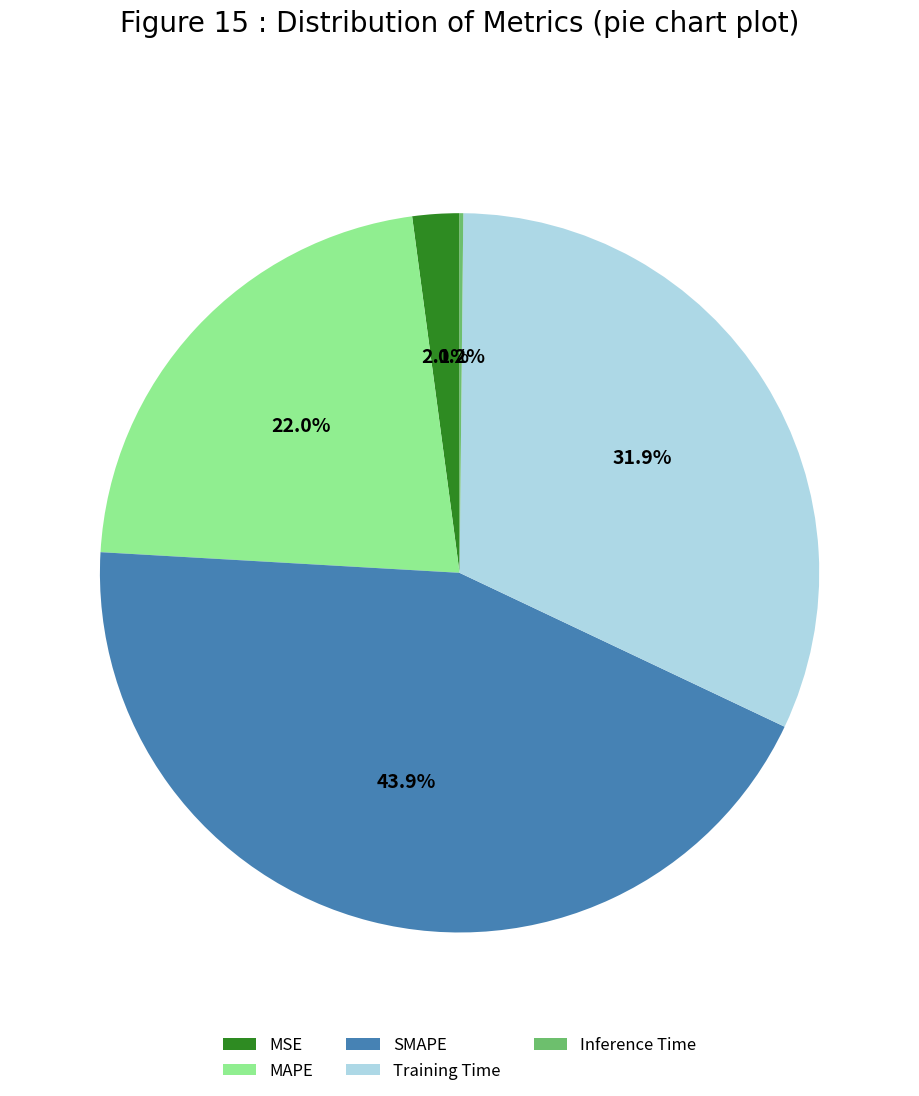

To the nearest percent, what is the average slice percentage?

20%